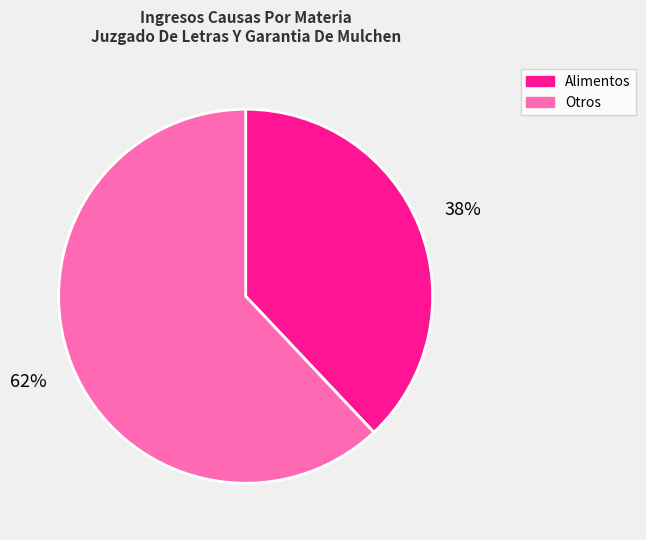

Is it true that Alimentos is 38% of the pie?

True